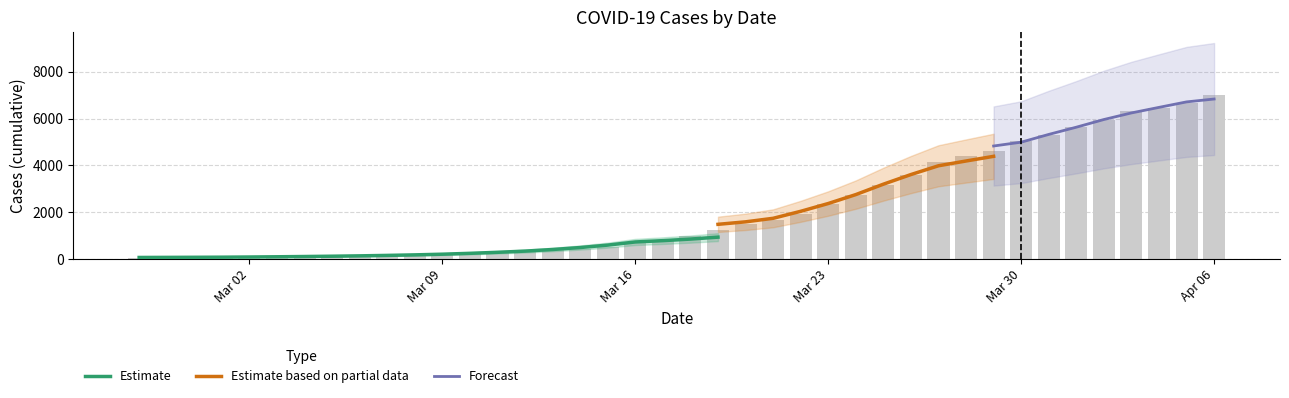

Rank the categories by value from highest to lowest.

2020-04-06, 2020-04-05, 2020-04-04, 2020-04-03, 2020-04-02, 2020-04-01, 2020-03-31, 2020-03-30, 2020-03-29, 2020-03-28, 2020-03-27, 2020-03-26, 2020-03-25, 2020-03-24, 2020-03-23, 2020-03-22, 2020-03-21, 2020-03-20, 2020-03-19, 2020-03-18, 2020-03-17, 2020-03-16, 2020-03-15, 2020-03-14, 2020-03-13, 2020-03-12, 2020-03-11, 2020-03-10, 2020-03-09, 2020-03-08, 2020-03-07, 2020-03-06, 2020-03-05, 2020-03-04, 2020-03-03, 2020-03-02, 2020-03-01, 2020-02-29, 2020-02-28, 2020-02-27